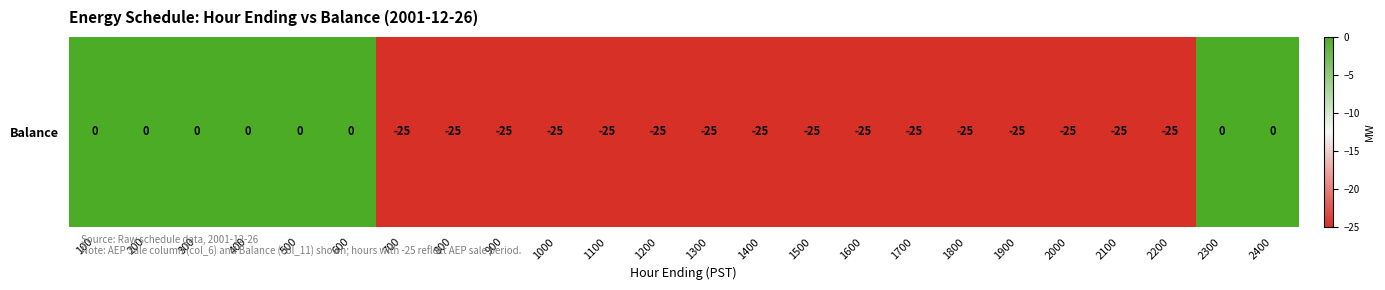

The value at 700 is -25. True or false?

True